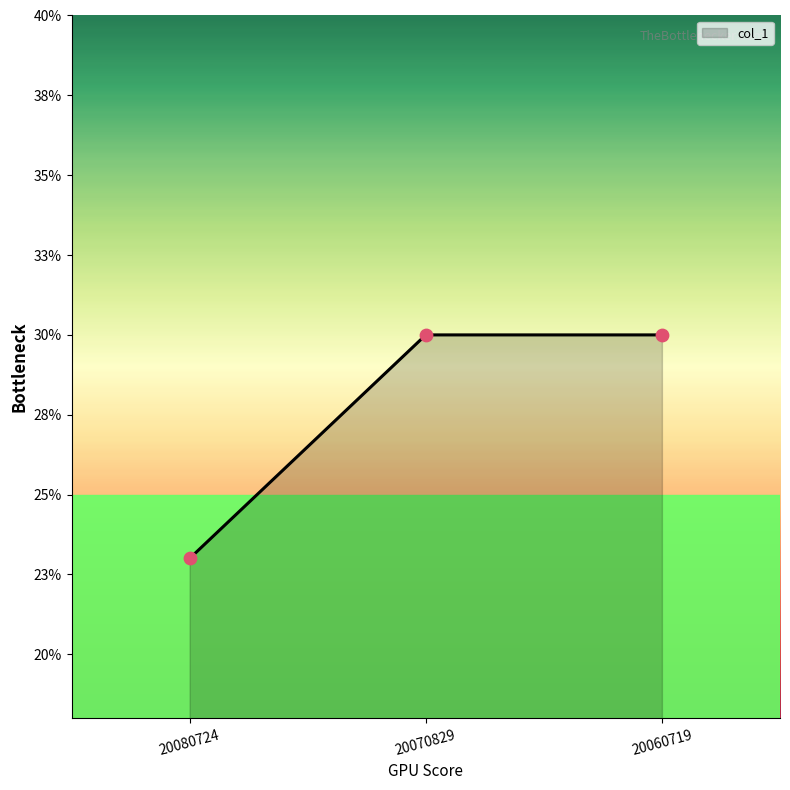

What is the change in value from 20080724 to 20060719?

+0.1